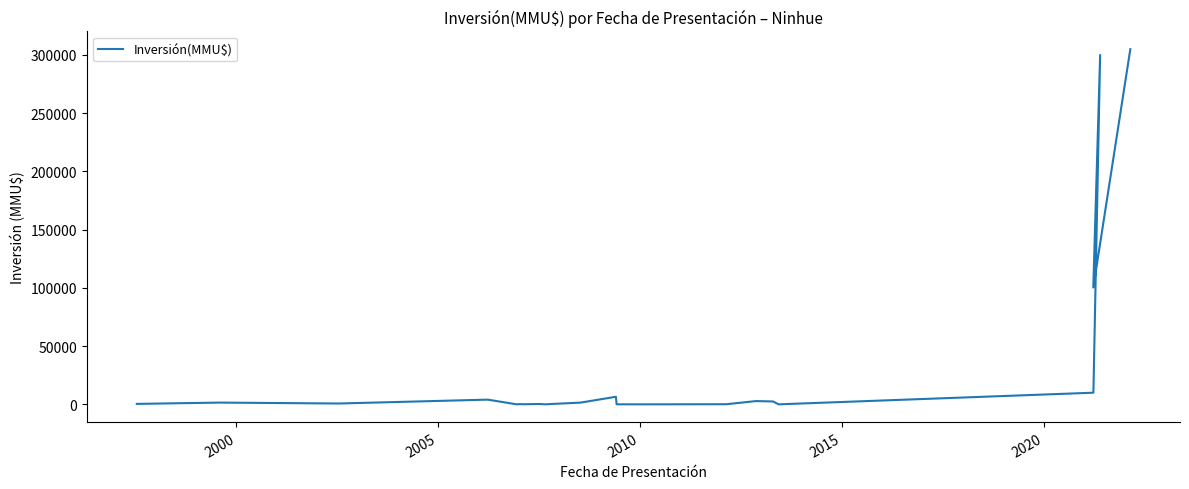

How many values are below 712?

12